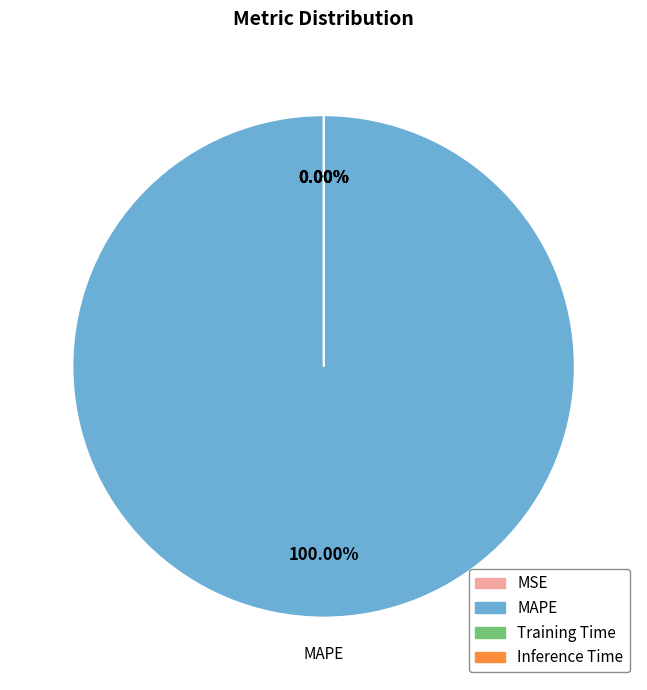

Rank the categories by value from lowest to highest.

MSE, Inference Time, Training Time, MAPE